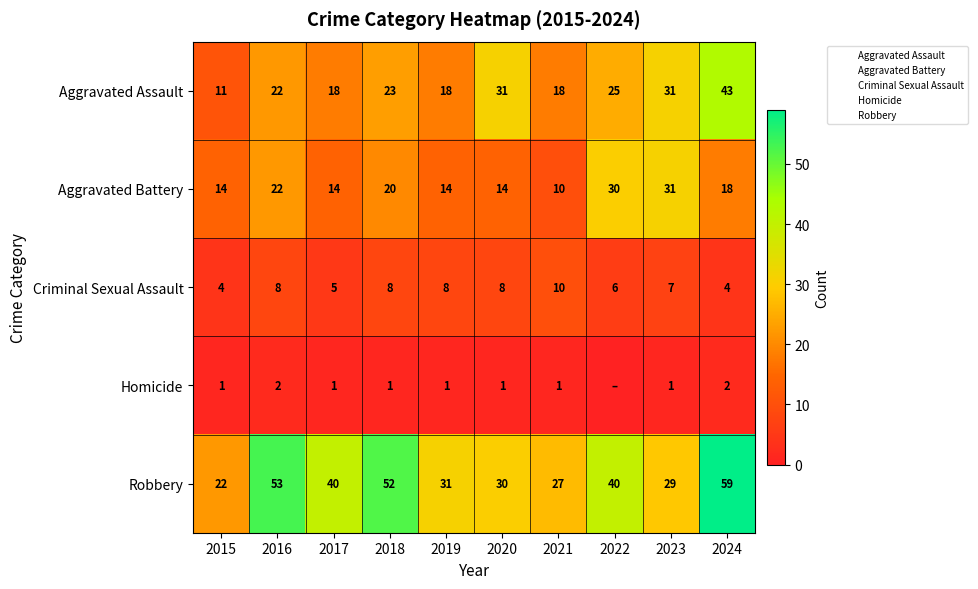

At which category is the sum across all series the highest?

2024